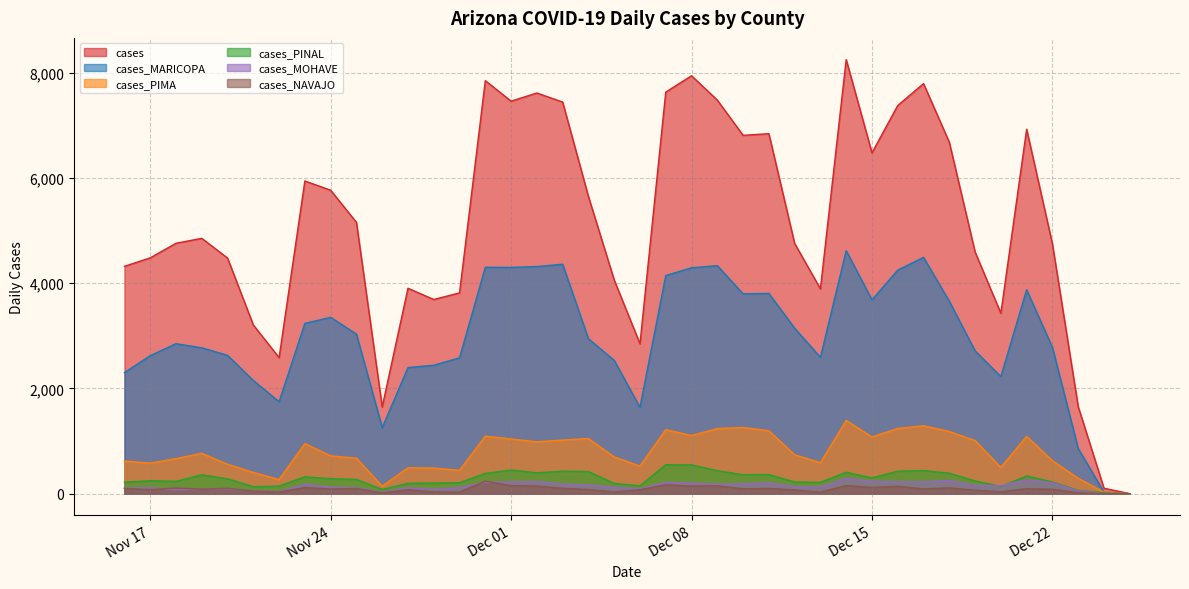

Which series changed the most between 2020-12-13 and 2020-12-09?

cases